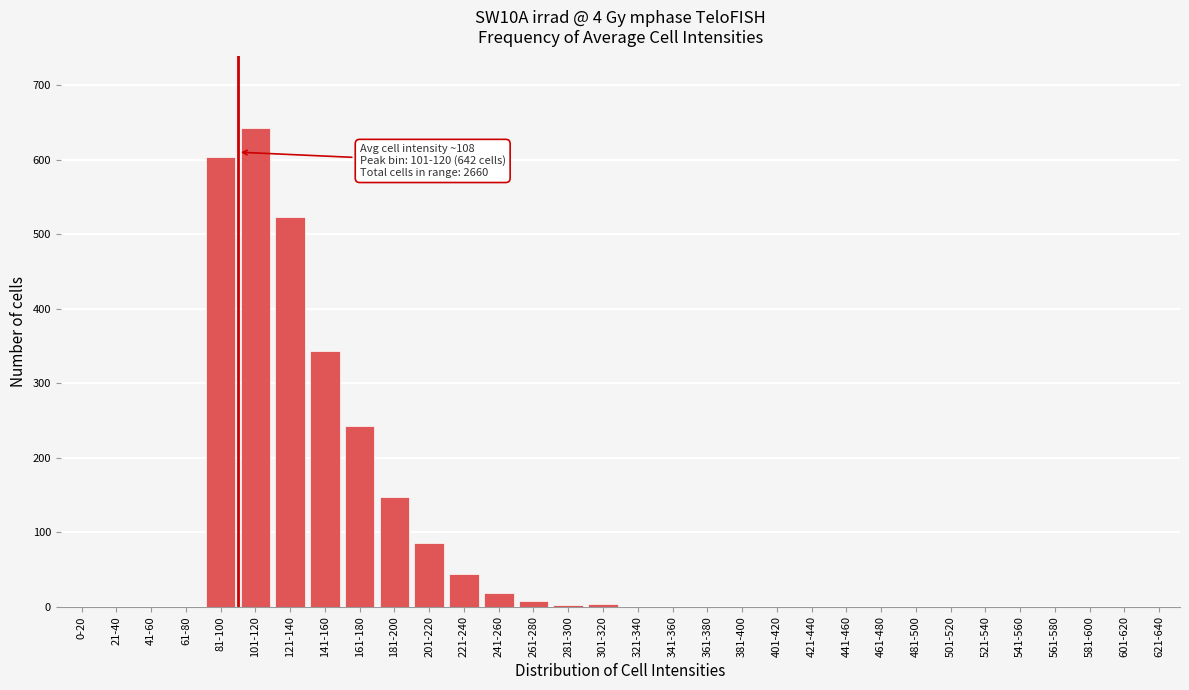

What is the maximum value shown in the chart?

642